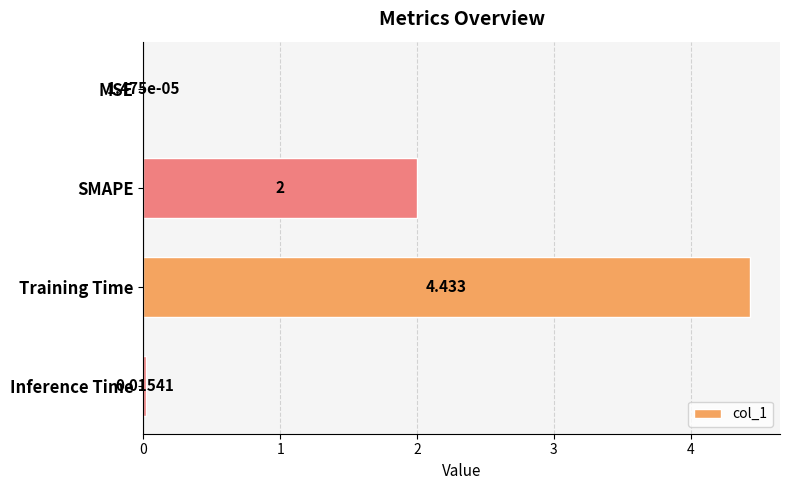

Which has a higher value, SMAPE or Training Time?

Training Time